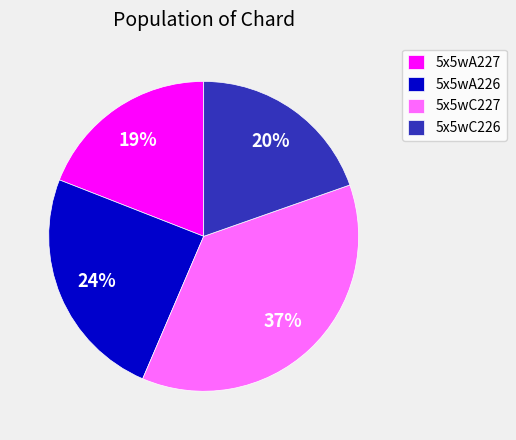

Does 5x5wA226 account for over 50% of the chart?

No